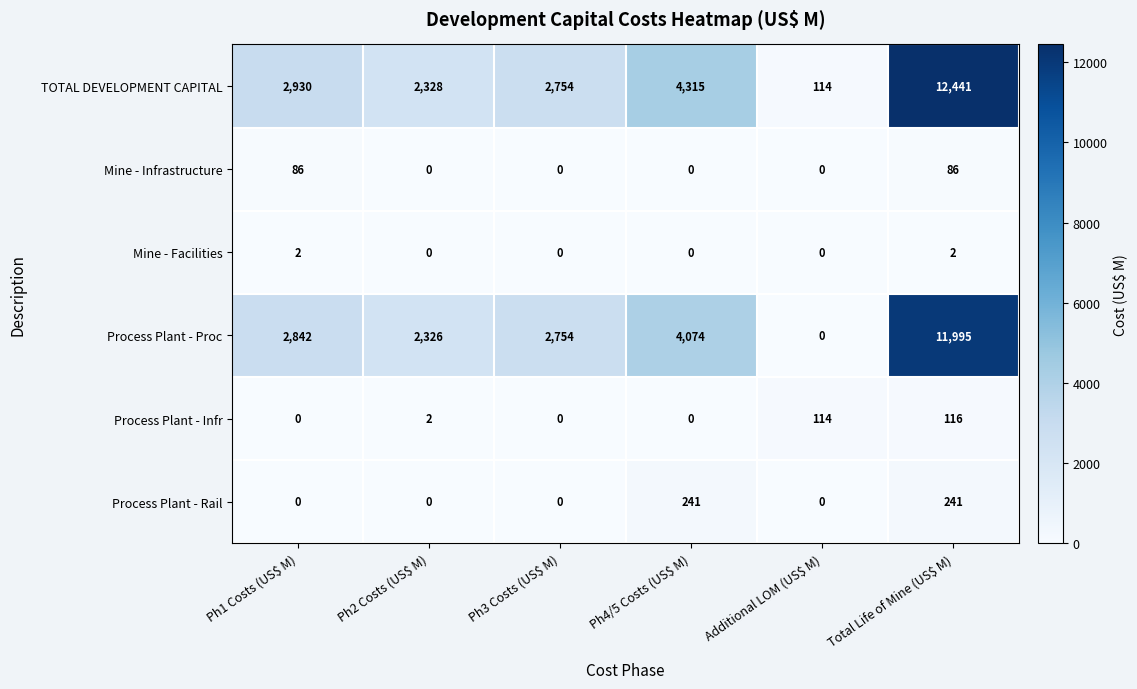

Which series has the largest range (max minus min)?

TOTAL DEVELOPMENT CAPITAL